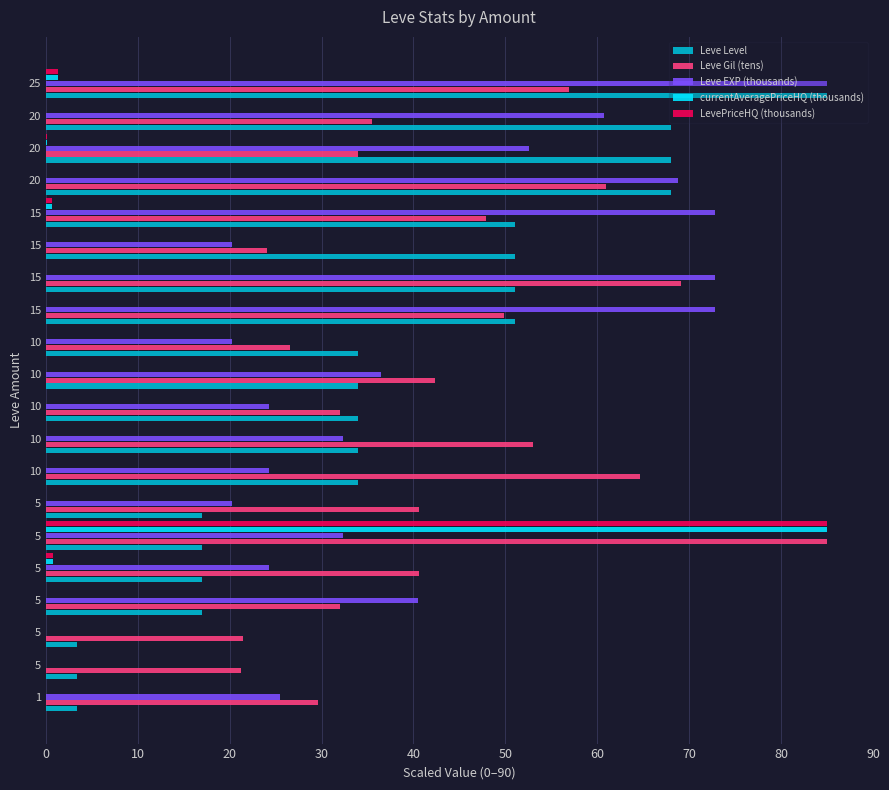

At how many categories does at least one series exceed 32?

17